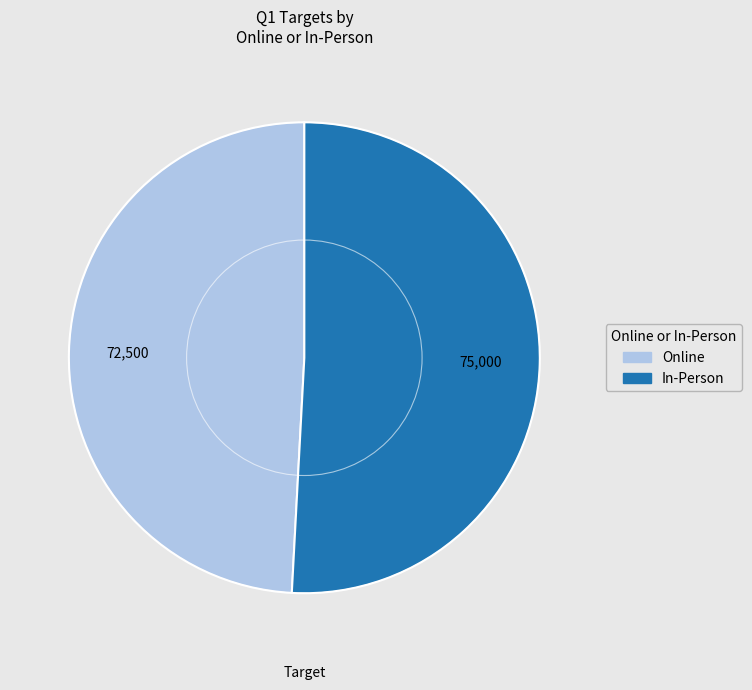

Is it true that In-Person is 38% of the pie?

False